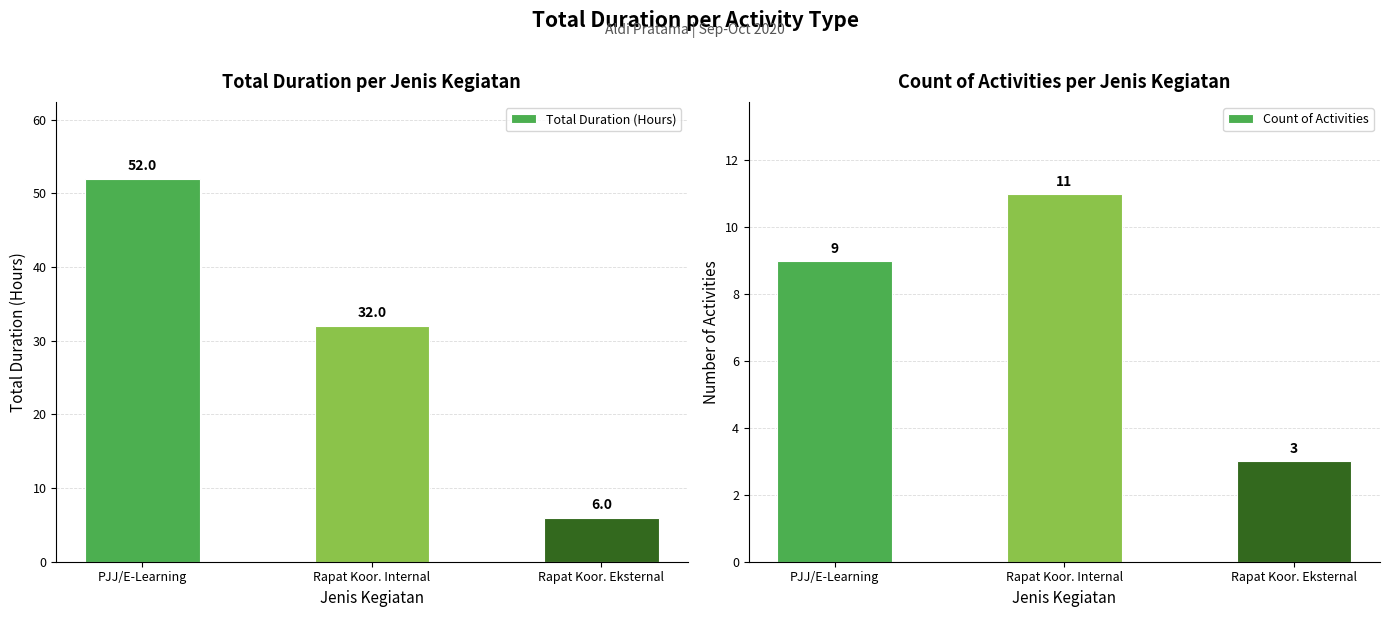

What is the total value across all series at Rapat Koor. Eksternal?

9